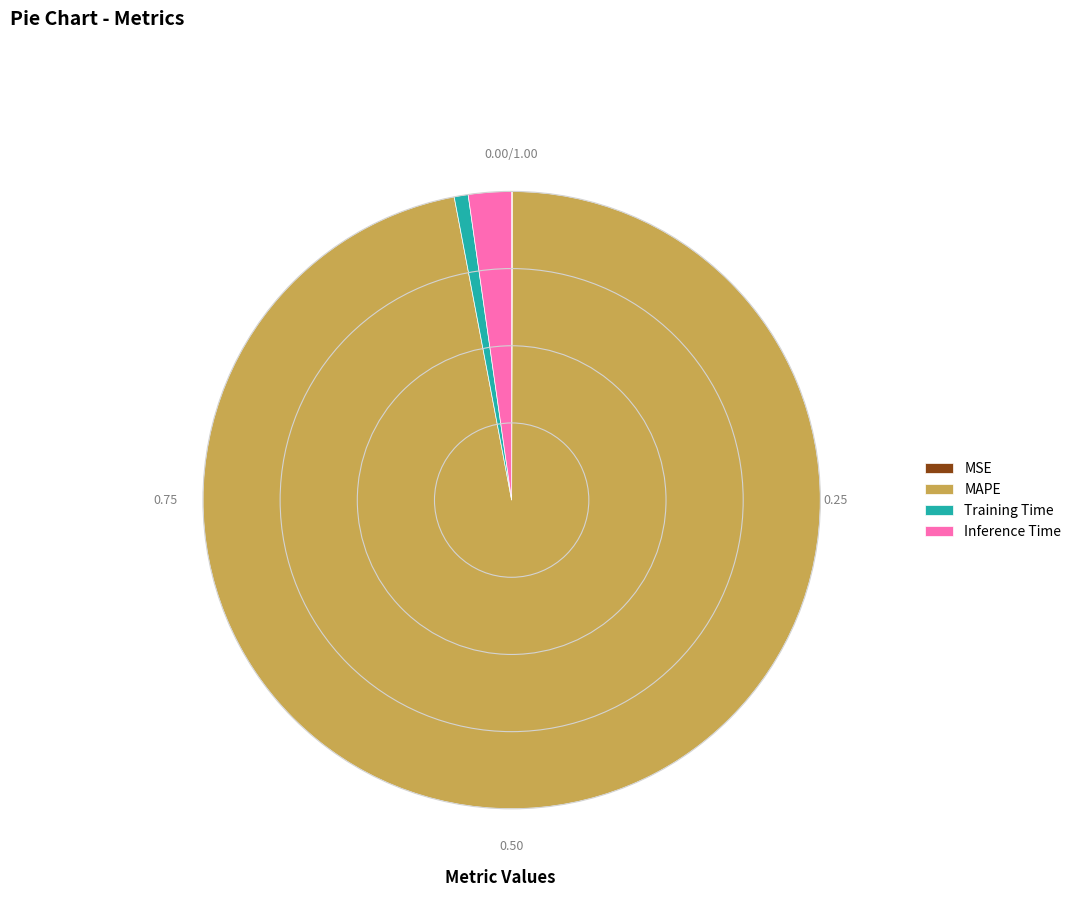

Which has a higher value, Training Time or Inference Time?

Inference Time